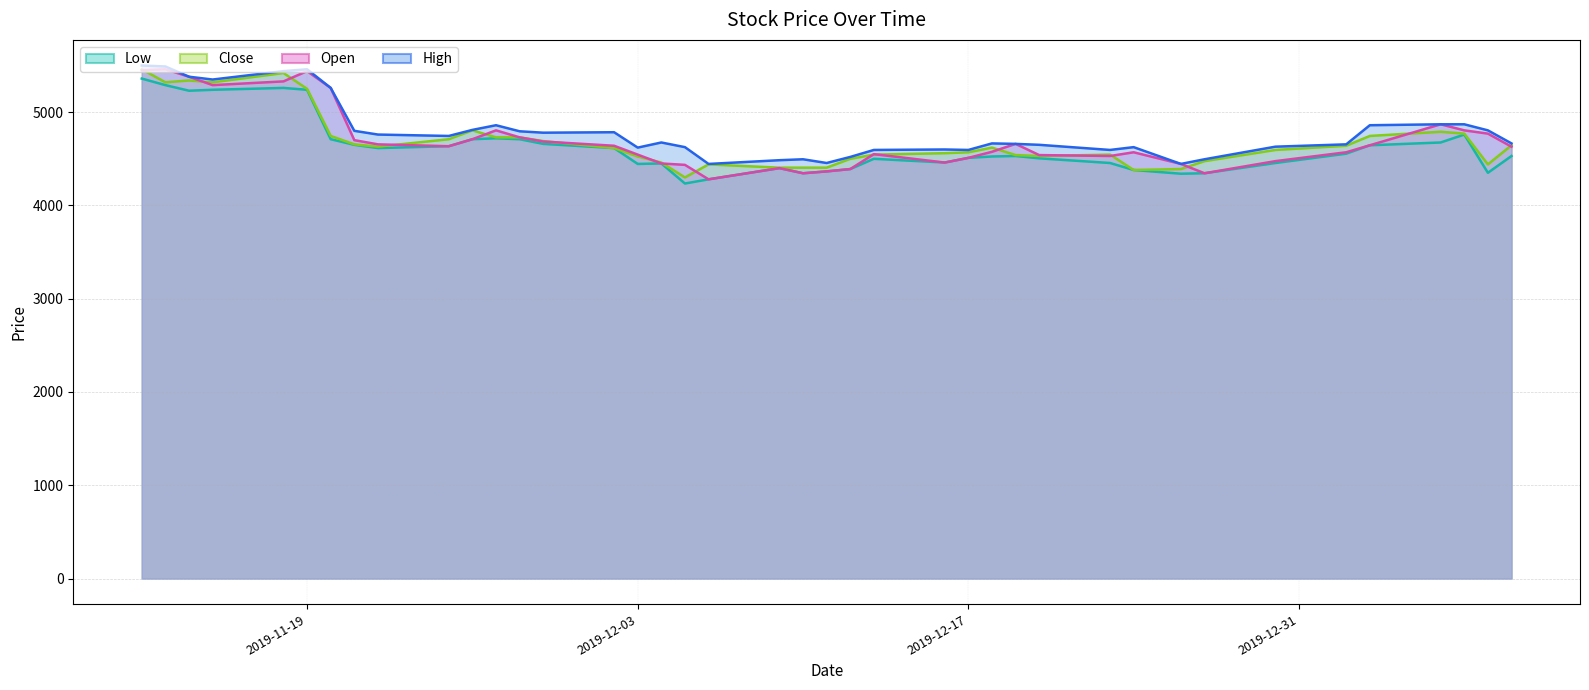

At which label does Low reach its peak?

2019-11-12